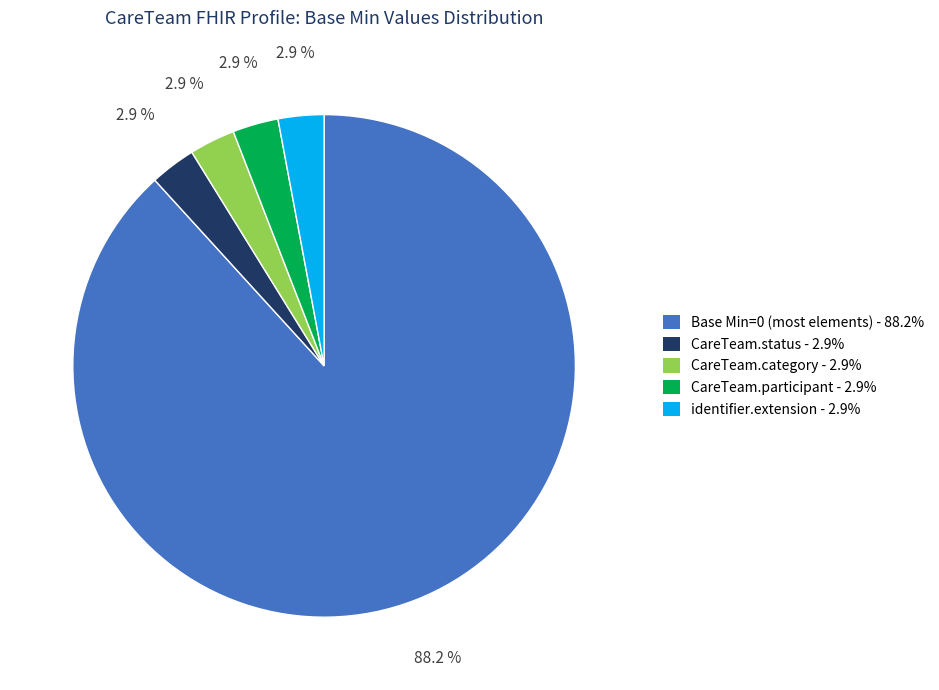

What is the ratio of the value at CareTeam.category - 2.9% to the value at CareTeam.participant - 2.9%?

1.0